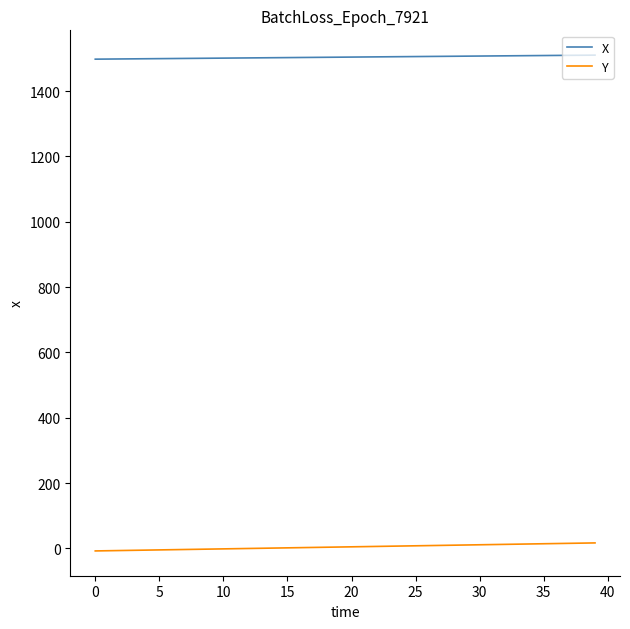

Count the number of categories in the chart.

40